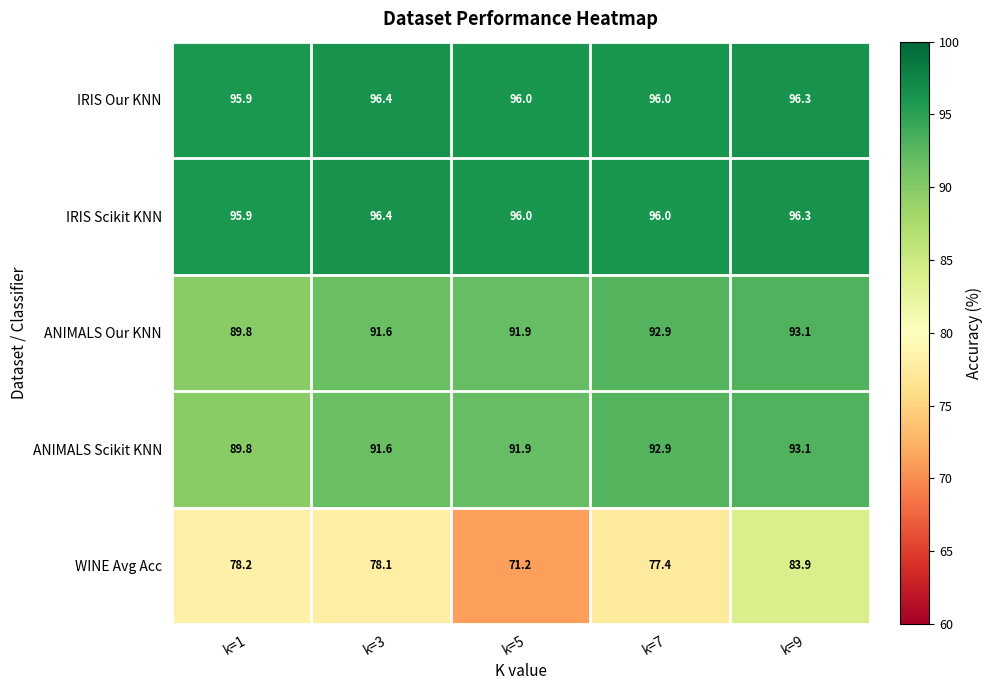

What value does the IRIS Scikit KNN series have at k=1?

95.9